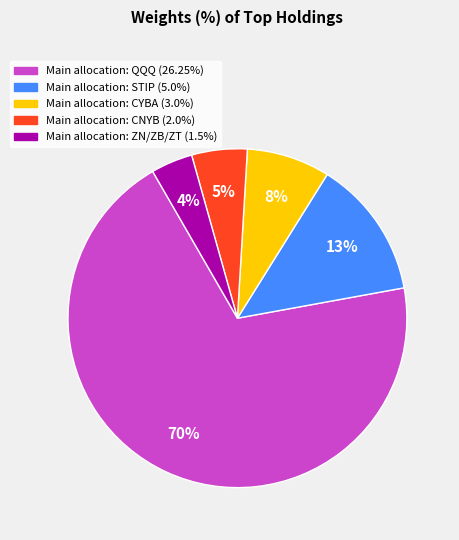

To the nearest percent, what is the average slice percentage?

20%